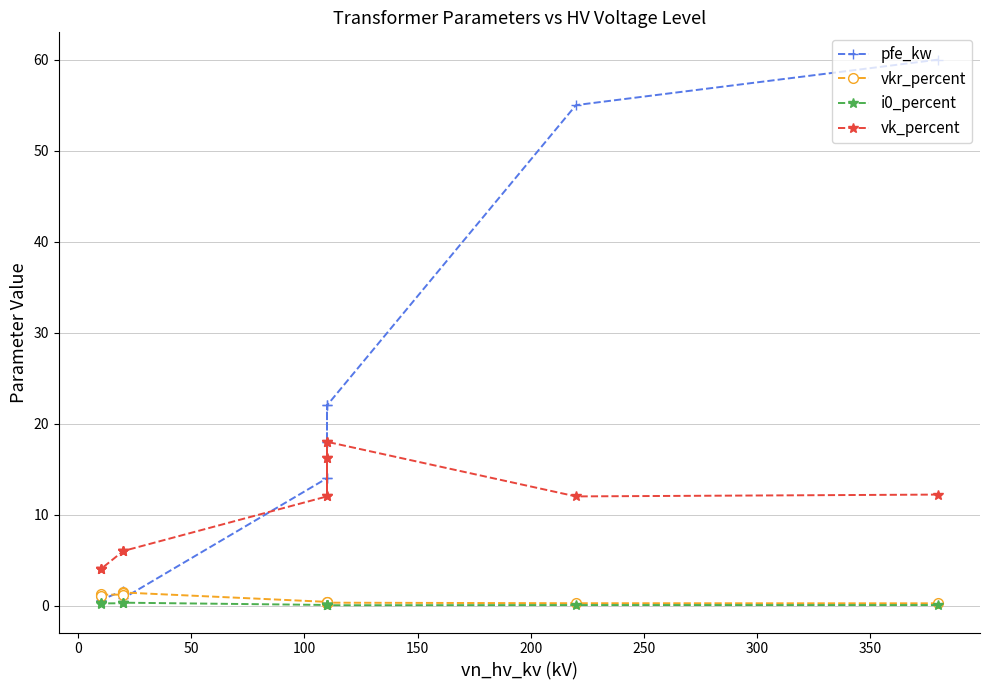

True or false: pfe_kw and i0_percent intersect in this chart.

False